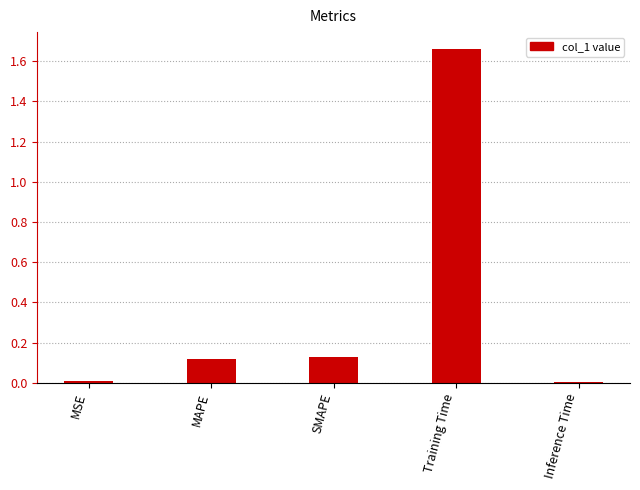

Is it true that the value at MSE is 0.0?

True